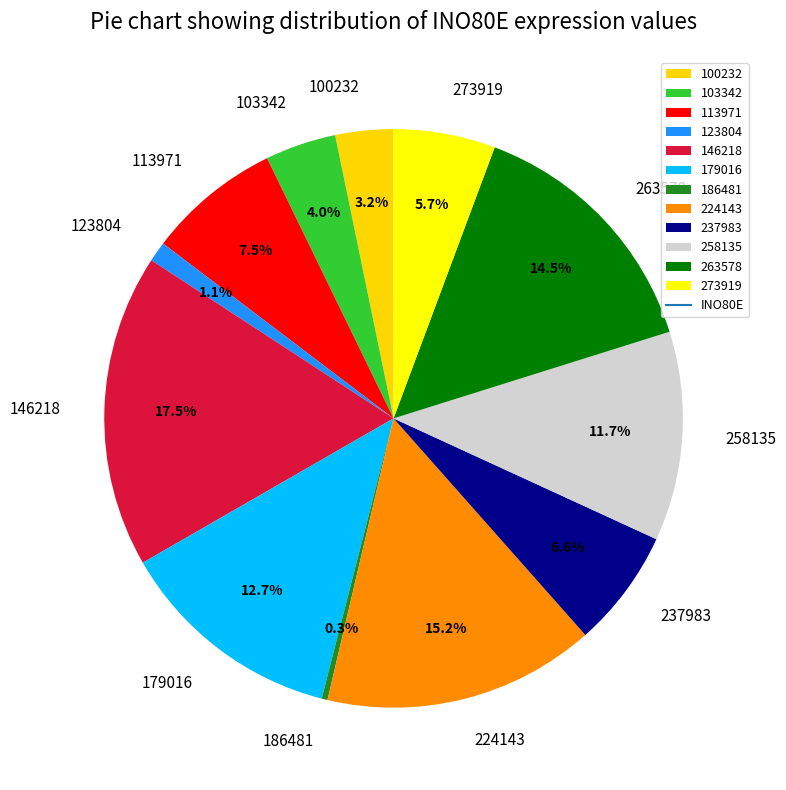

To the nearest percent, what is the average slice percentage?

8%